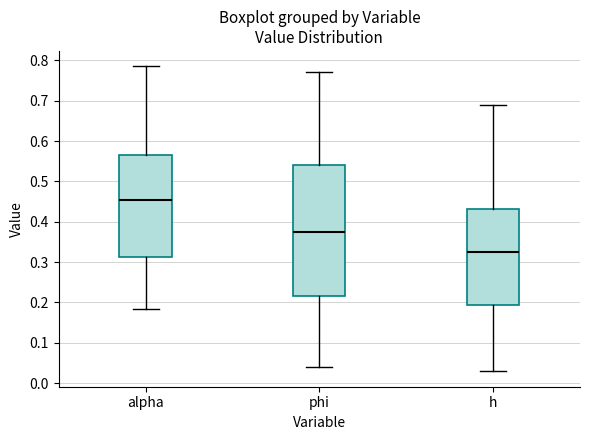

Where does the upper whisker of the box for alpha end on the y-axis? The values are not printed on the chart, so give them approximately, as read against the axis.

0.79